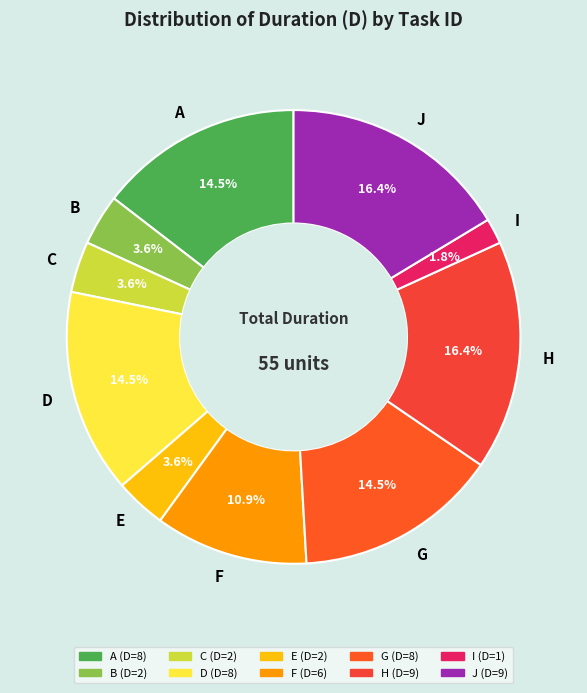

Combined, do B and H account for over 50%?

No